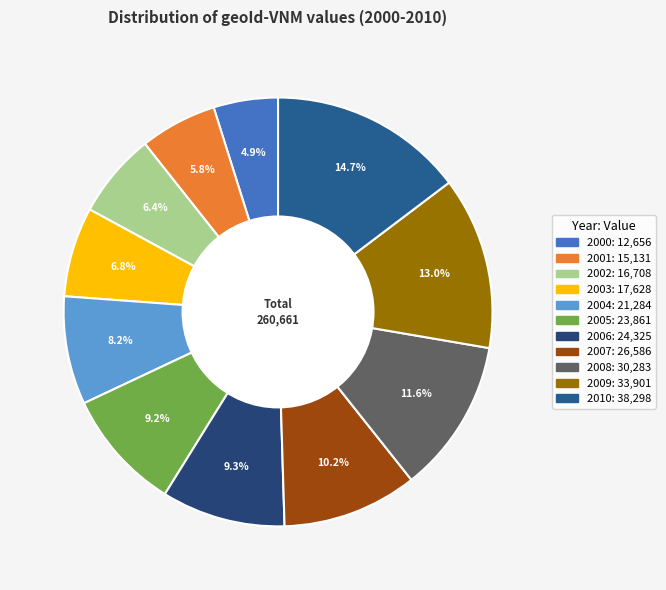

Which has a higher value, 2006 or 2001?

2006